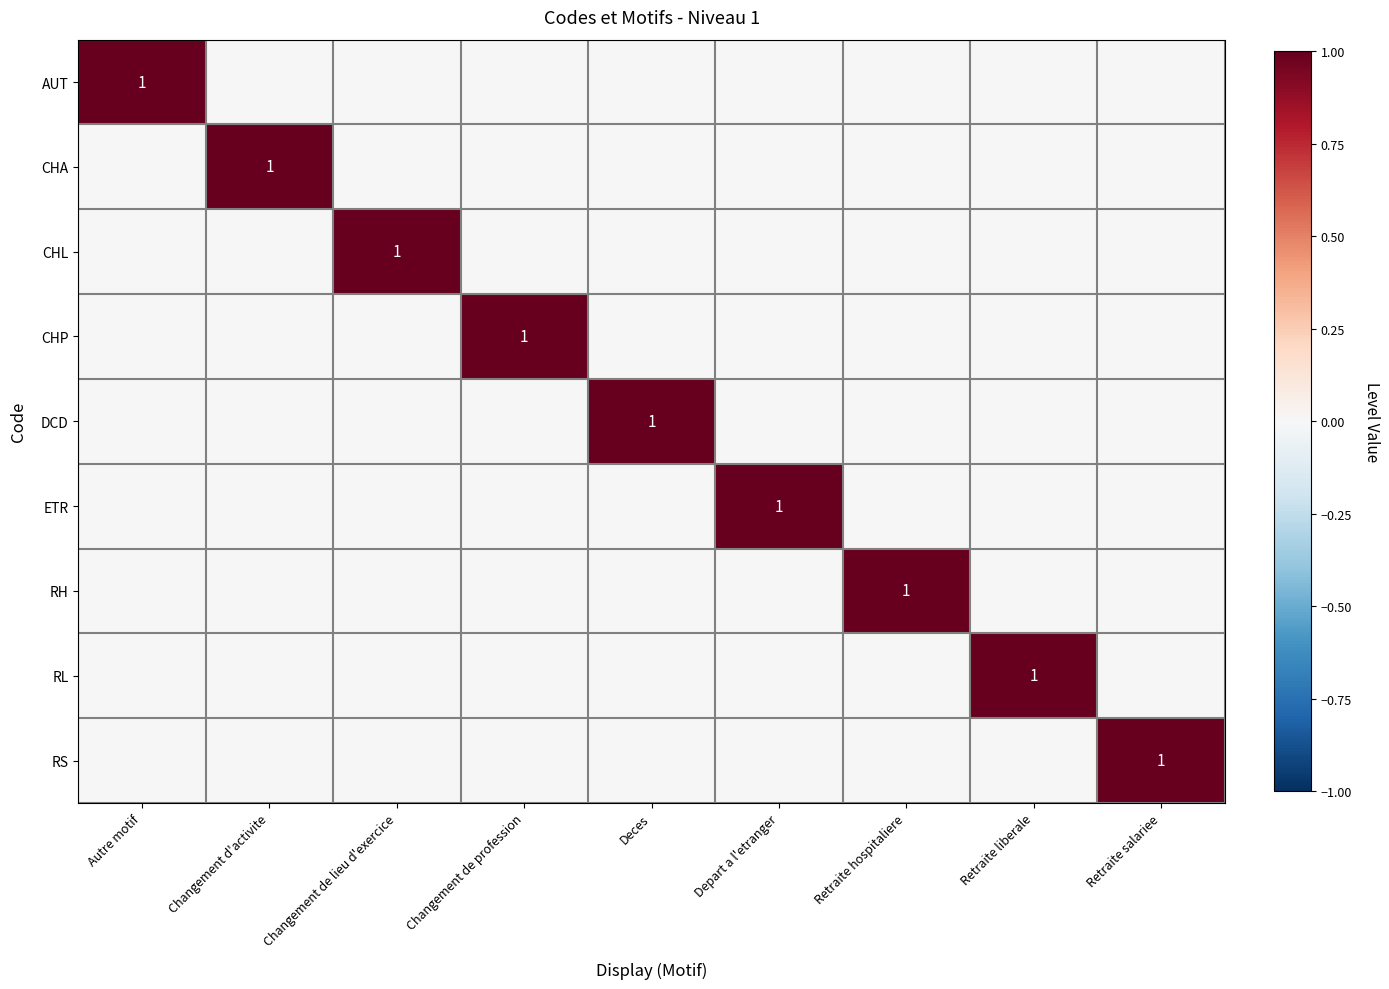

Which label corresponds to the smallest value in the chart?

Changement d'activite